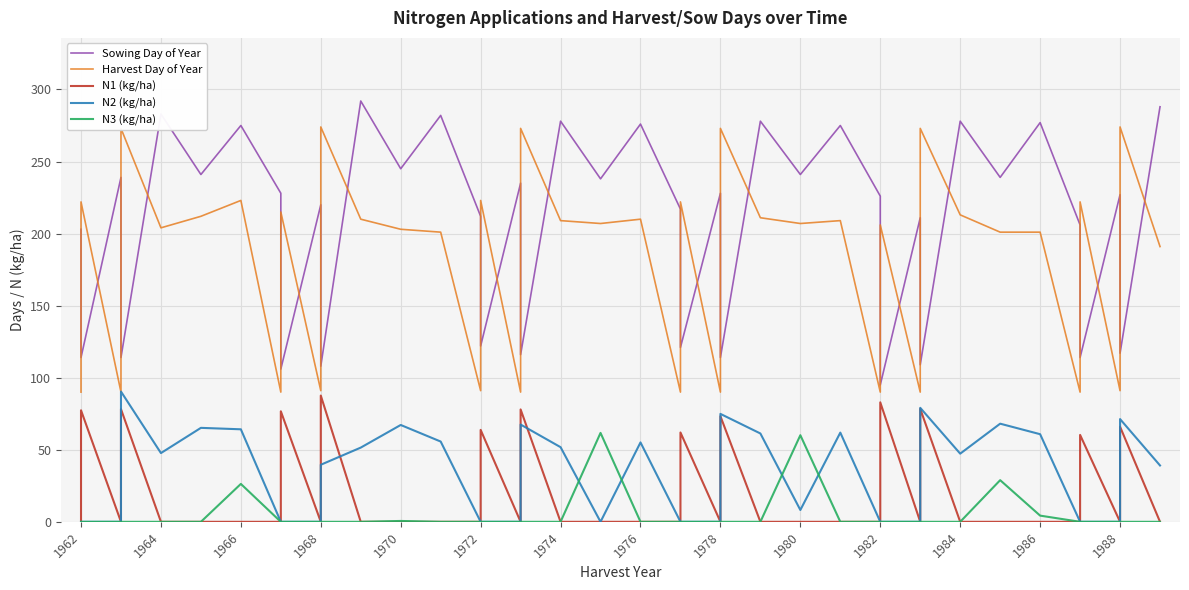

What is the greatest value displayed?

292.0